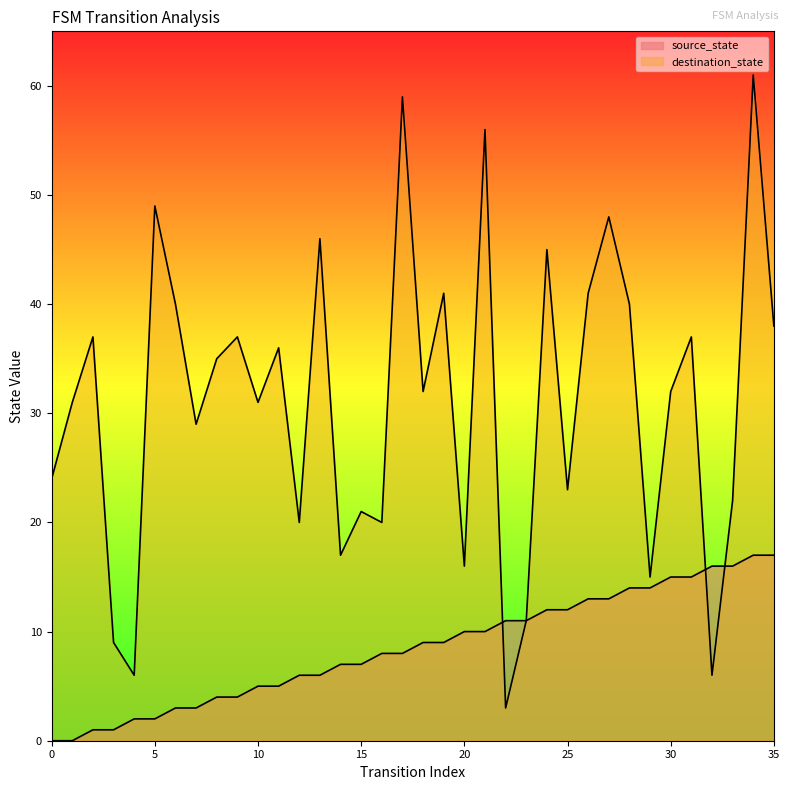

Rank the series by their average value, from lowest to highest.

source_state, destination_state